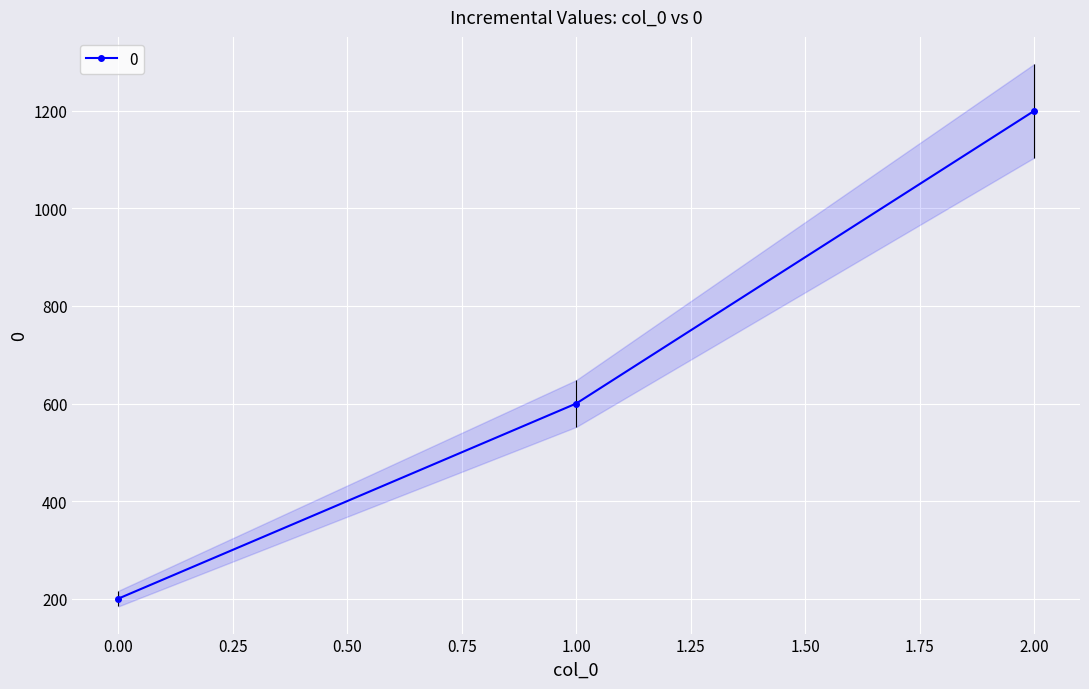

What is the average value?

667